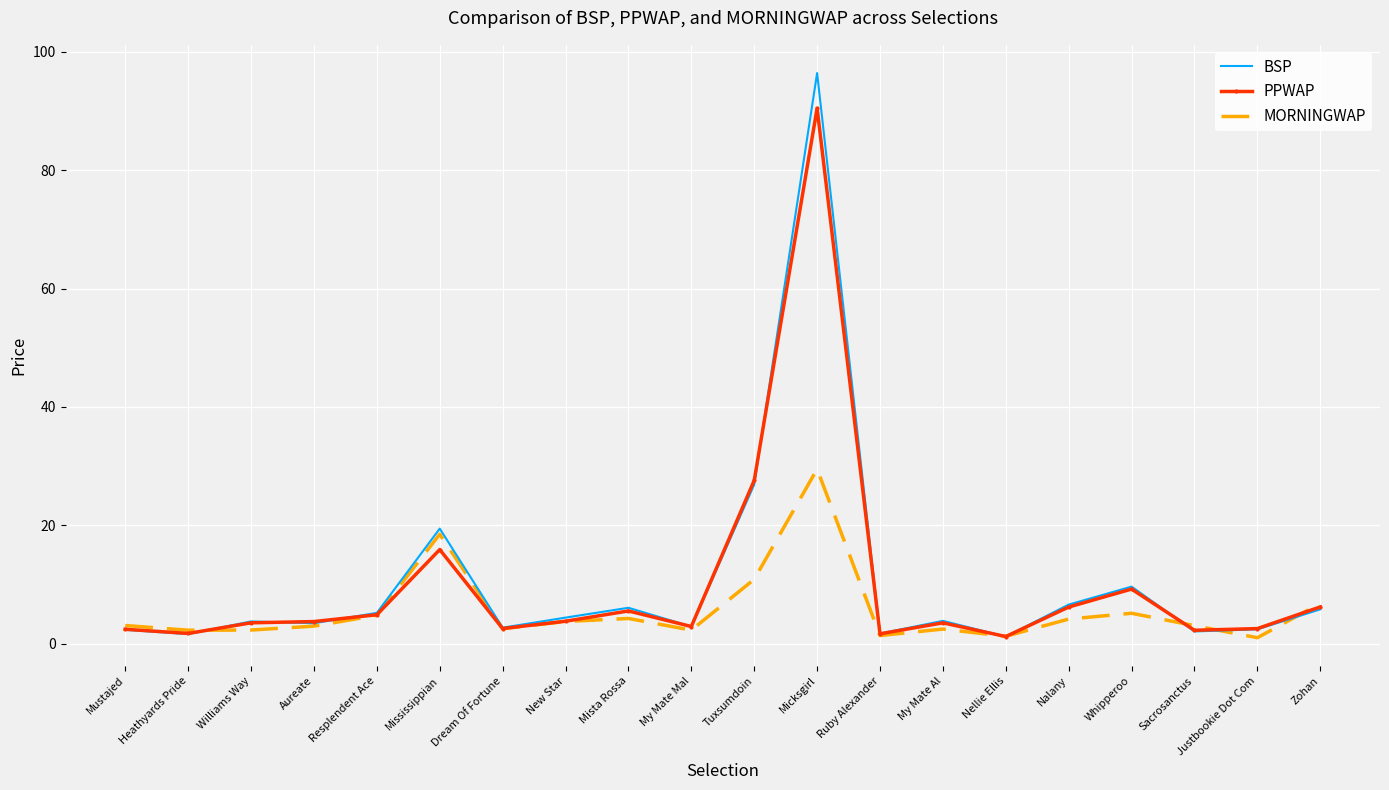

What position from the right is Whipperoo?

4